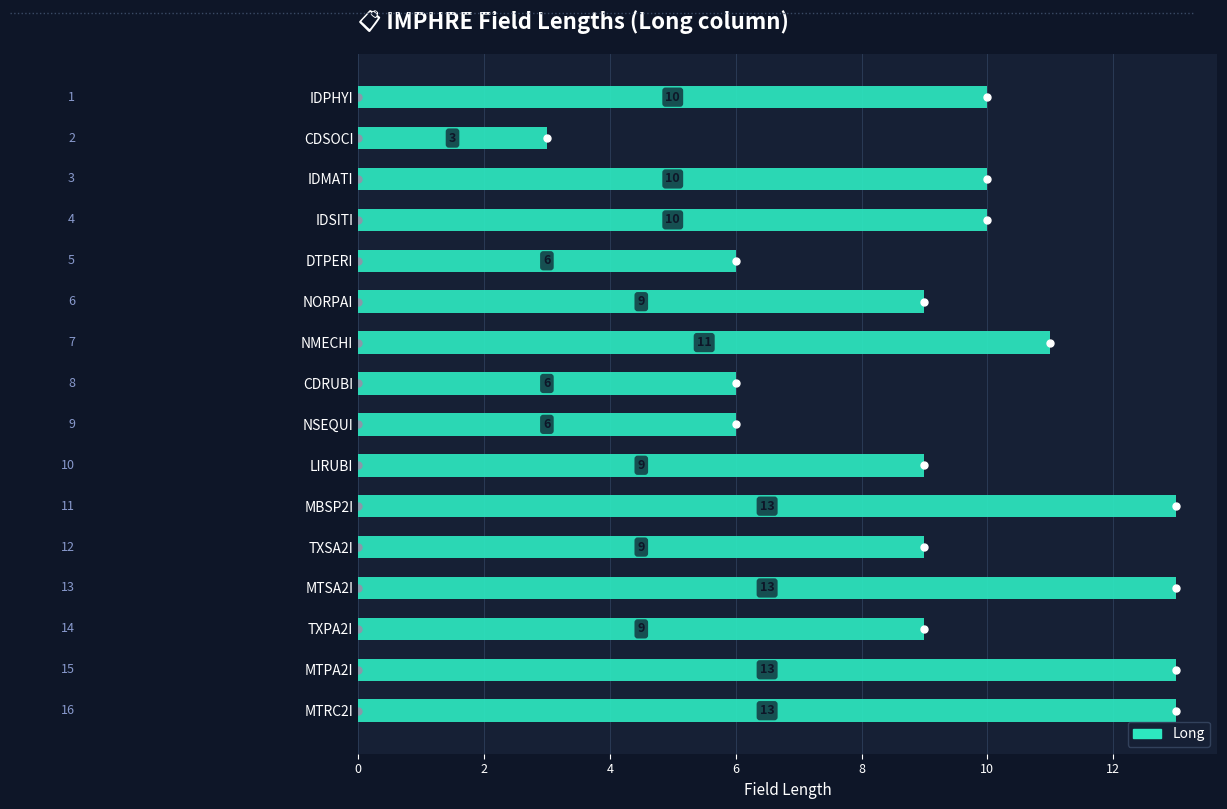

Does the chart contain any negative values?

No